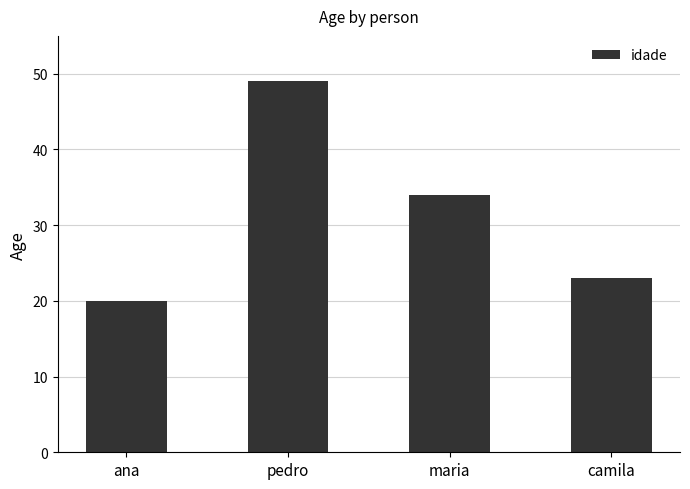

Approximately how many times larger is the value at ana compared to camila?

0.9